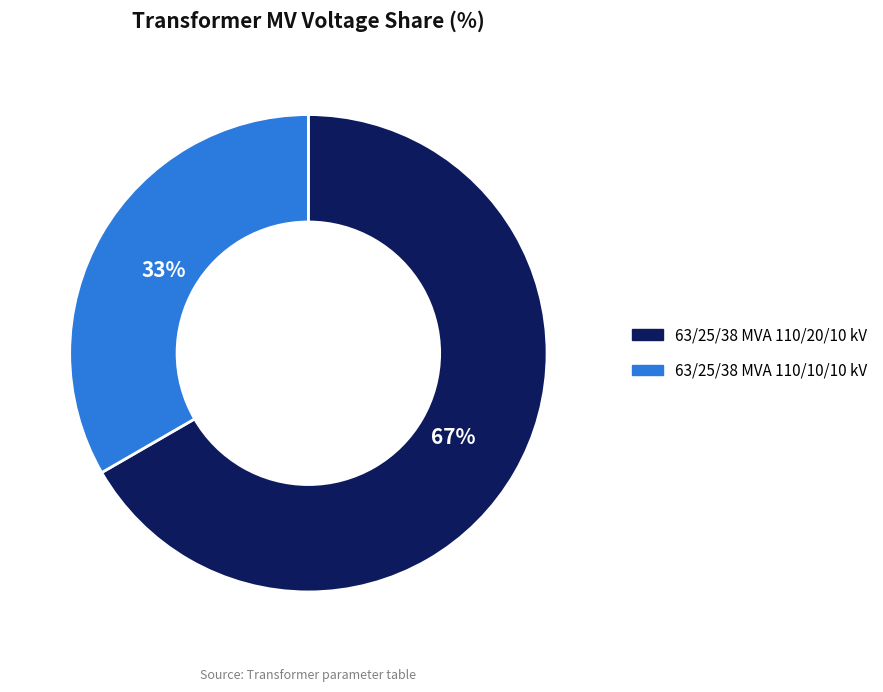

To the nearest percent, what is the average slice percentage?

50%